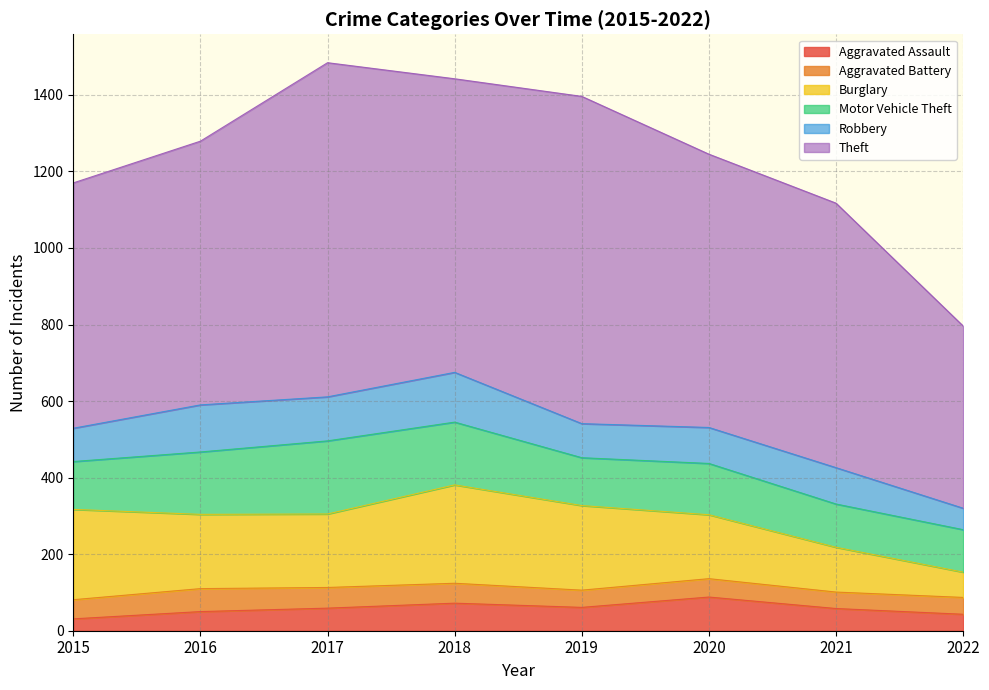

Between 2015 and 2019, which is larger?

2019